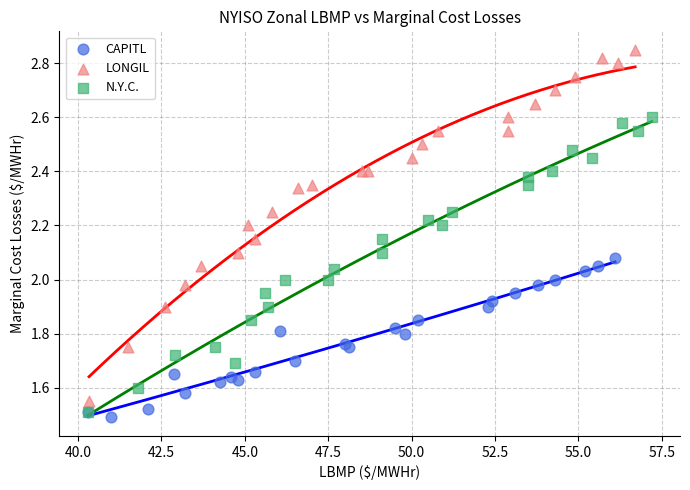

What are all the series names shown in the legend?

CAPITL, LONGIL, N.Y.C.